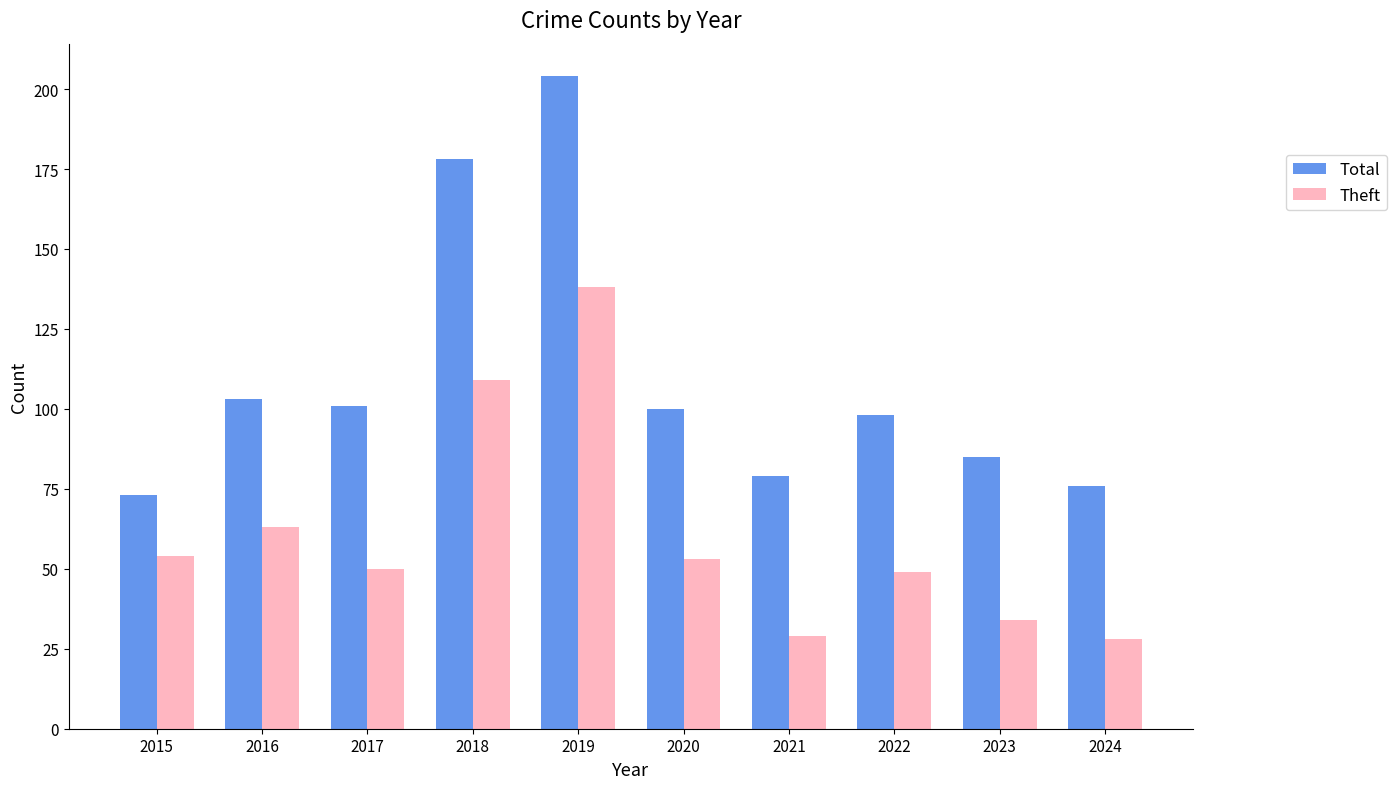

What is the sum of all Theft values?

607